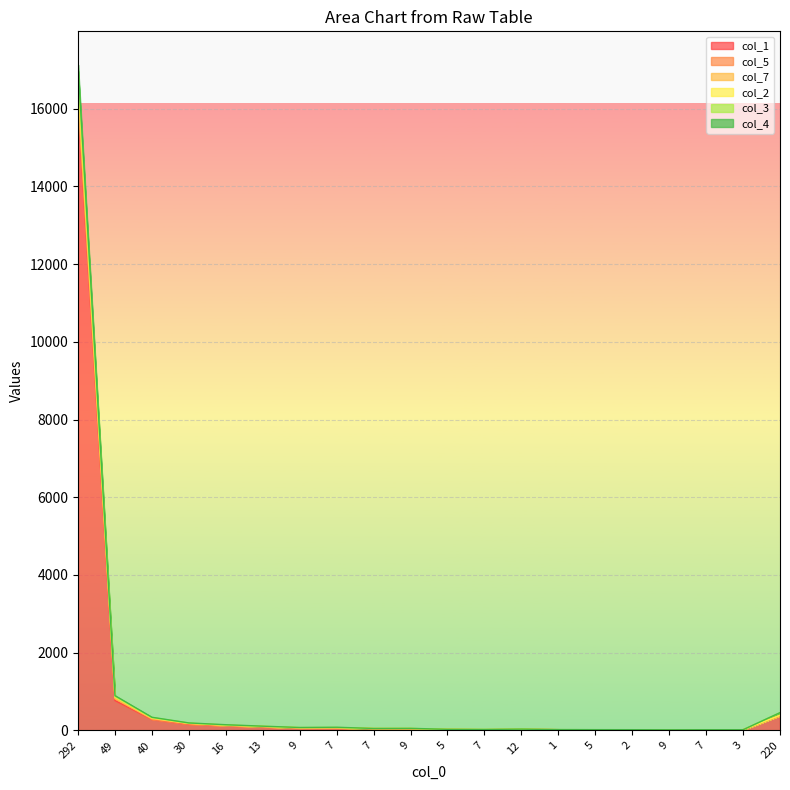

What is the total value across all series at 5?

103